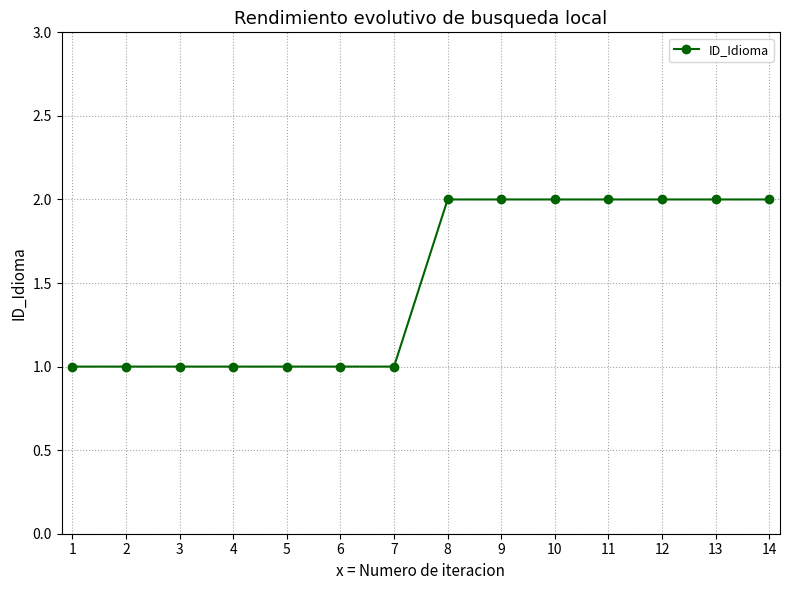

The value at 10 is 2. True or false?

True